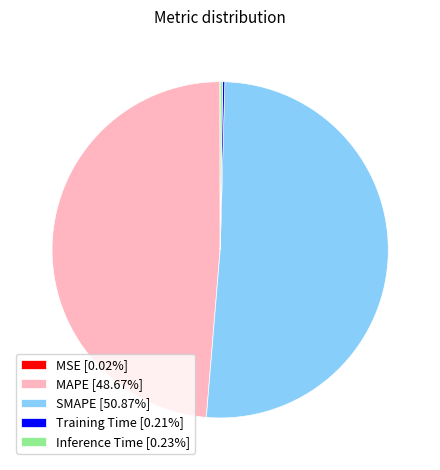

Is SMAPE [50.87%] the majority of the pie?

Yes